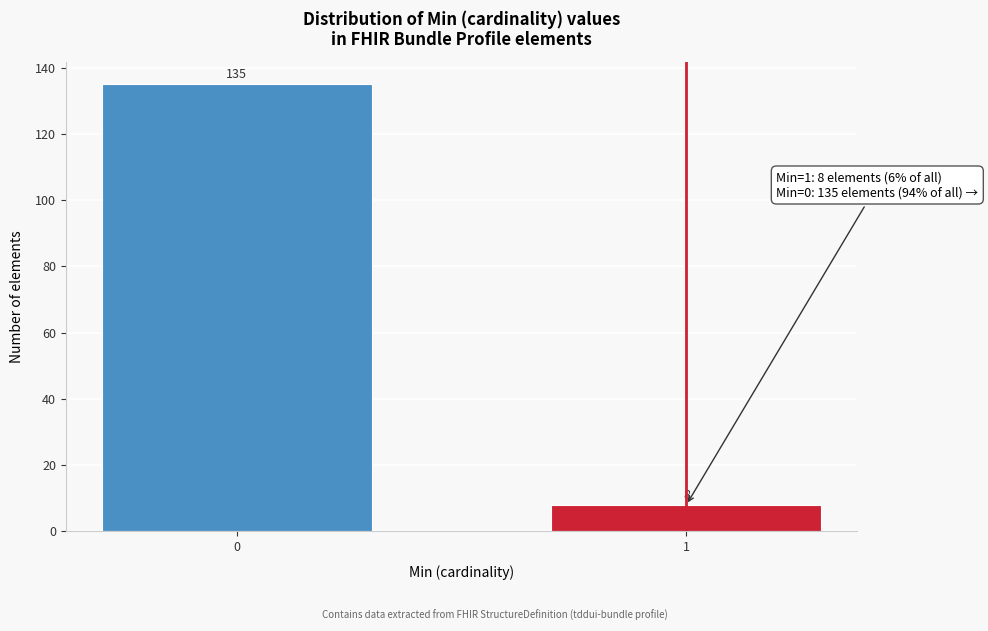

Reading left to right, list all the values displayed in this chart.

135	8